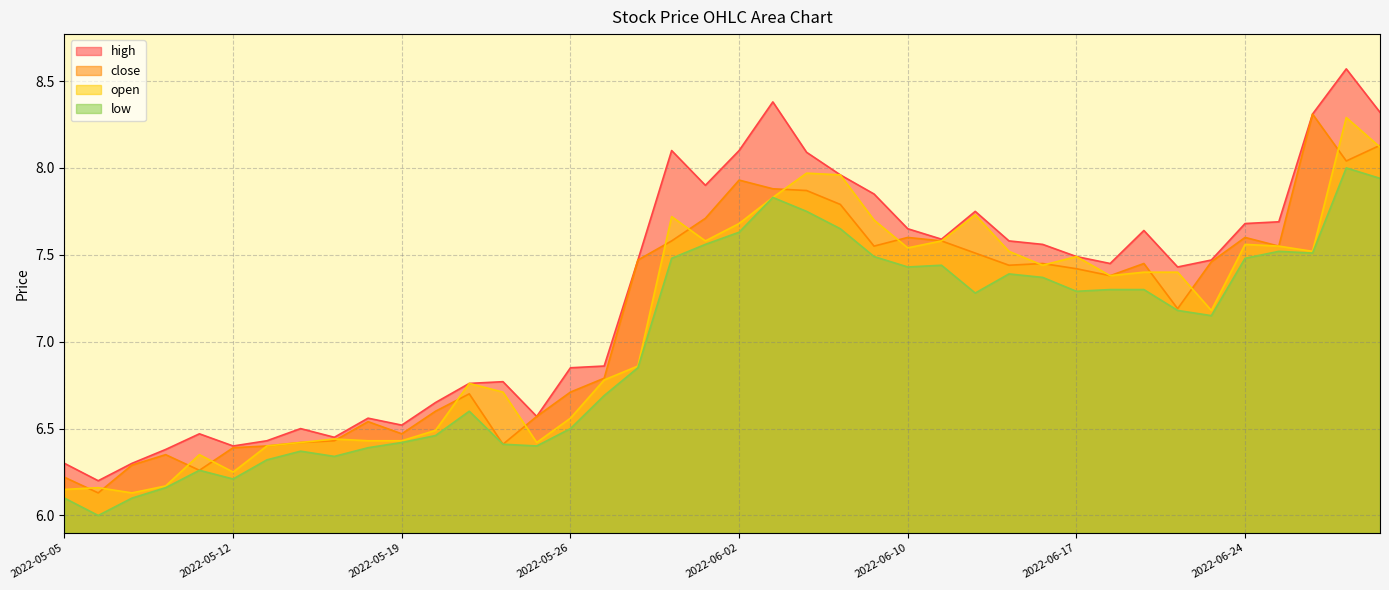

How many data points in open are less than 7?

18